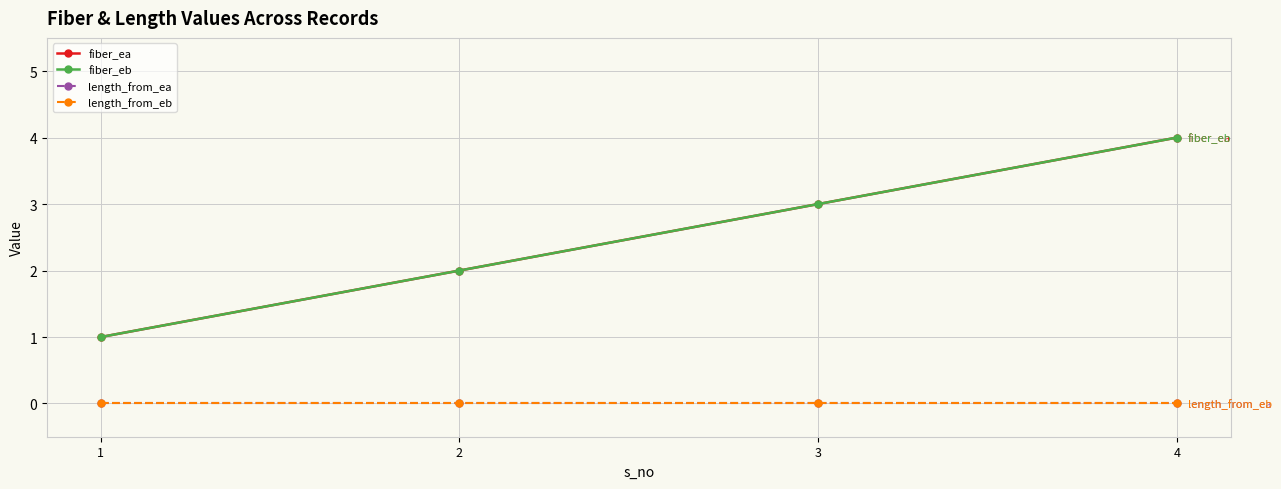

Reading right to left, list all the values displayed in this chart.

fiber_ea: 4=4	3=3	2=2	1=1
fiber_eb: 4=4	3=3	2=2	1=1
length_from_ea: 4=0	3=0	2=0	1=0
length_from_eb: 4=0	3=0	2=0	1=0